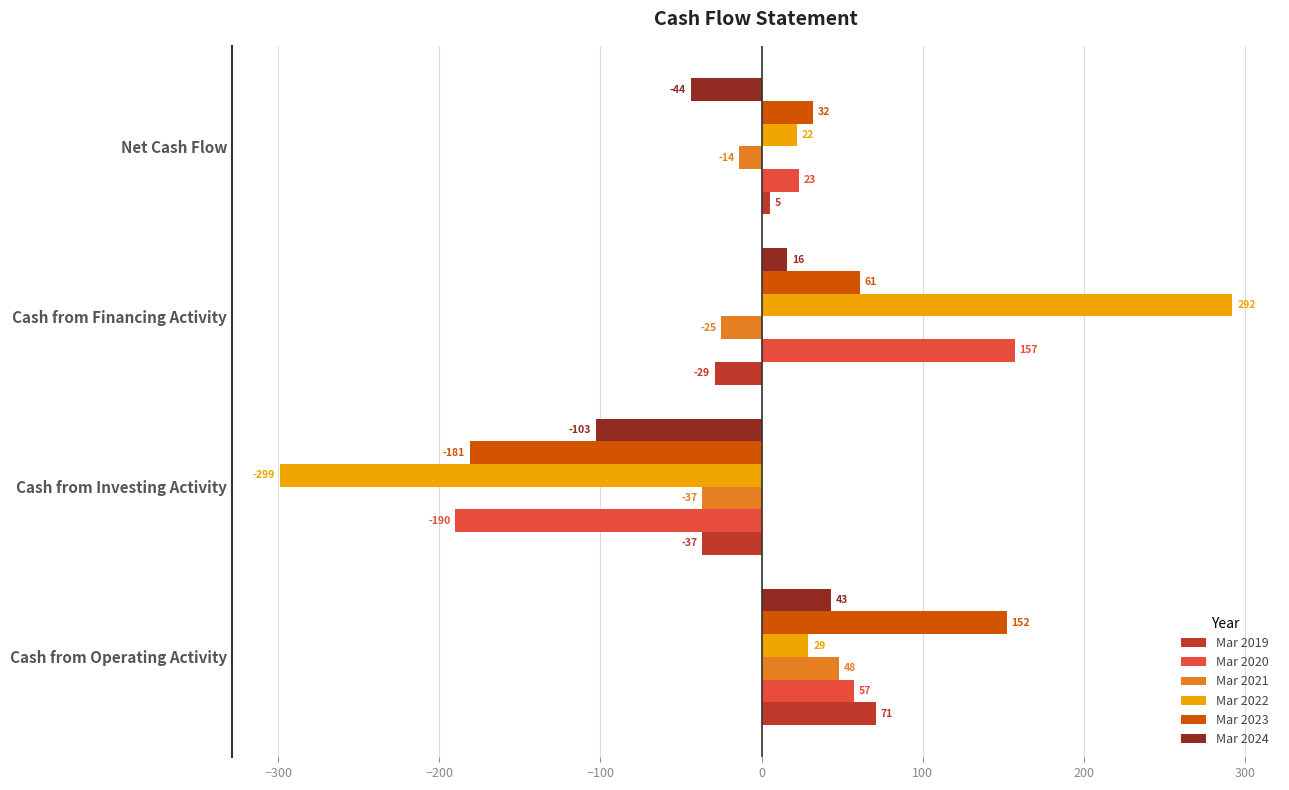

Read the Mar 2023 value at Cash from Financing Activity, to the nearest 50.

50